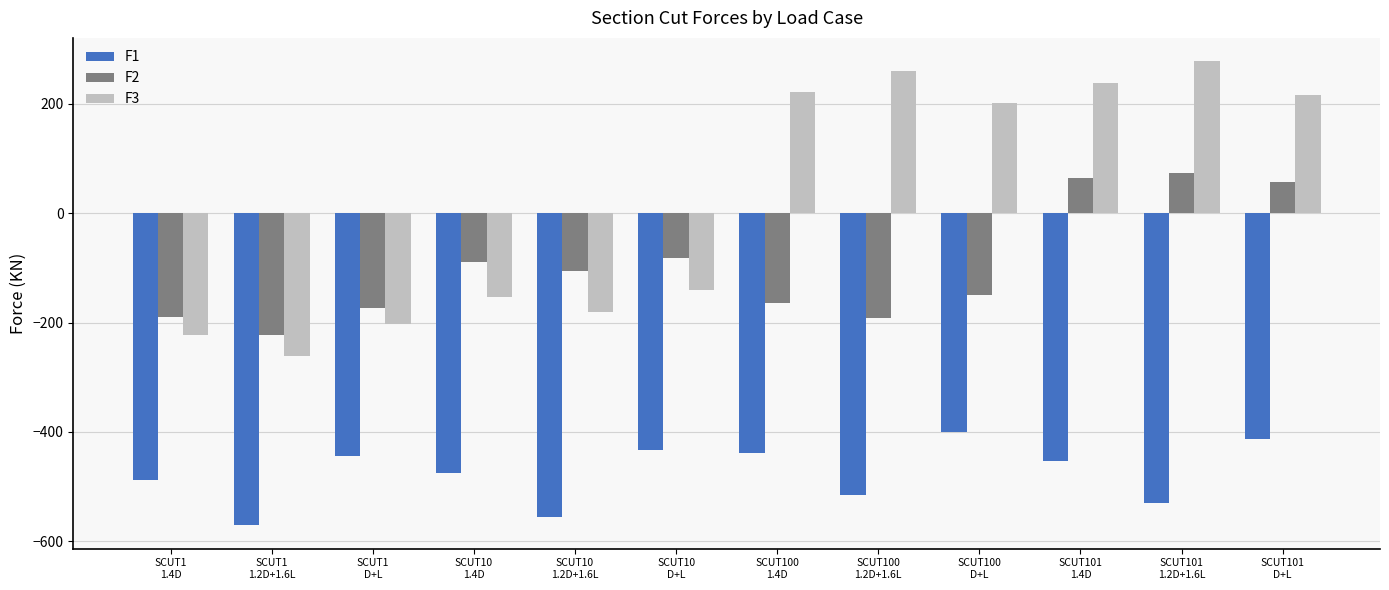

What is the minimum value for F2?

-223.3